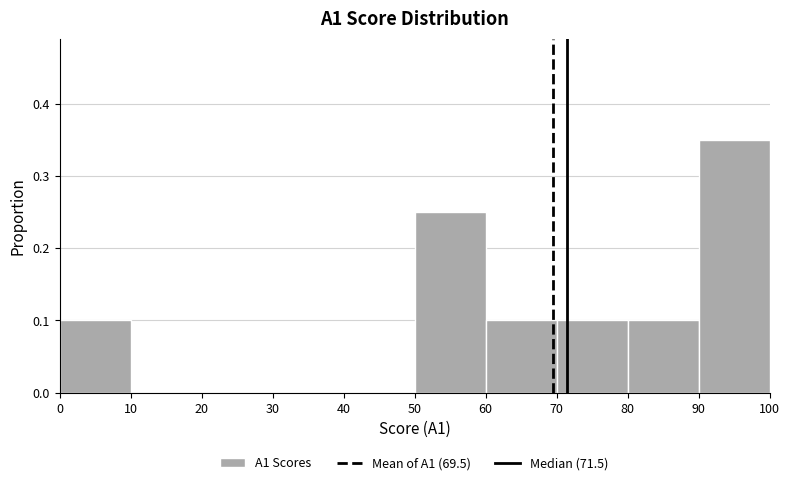

Reading left to right, list every bar in this chart as the range it spans on the x-axis followed by its height. The values are not printed on the chart, so give them approximately, as read against the axis.

0 to 10: 0.10
10 to 20: 0
20 to 30: 0
30 to 40: 0
40 to 50: 0
50 to 60: 0.25
60 to 70: 0.10
70 to 80: 0.10
80 to 90: 0.10
90 to 100: 0.35